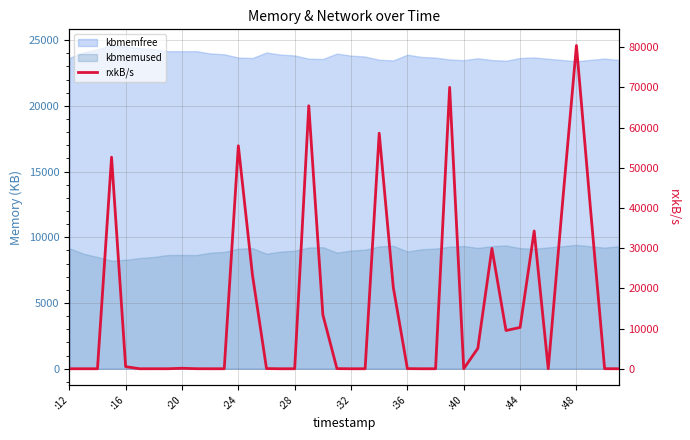

The value at 13 is 23401.3. True or false?

True